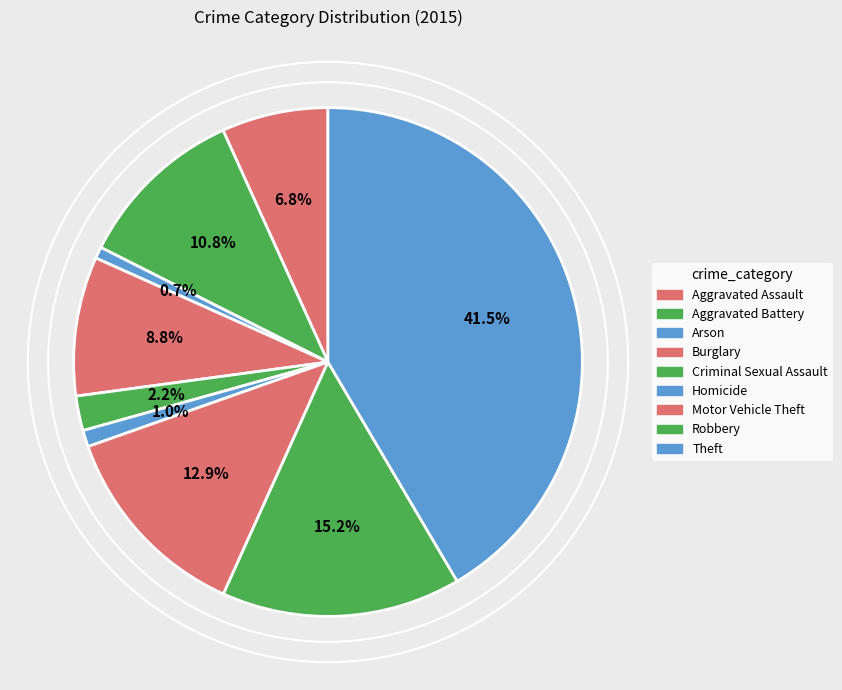

Does Motor Vehicle Theft represent more than half of the total?

No